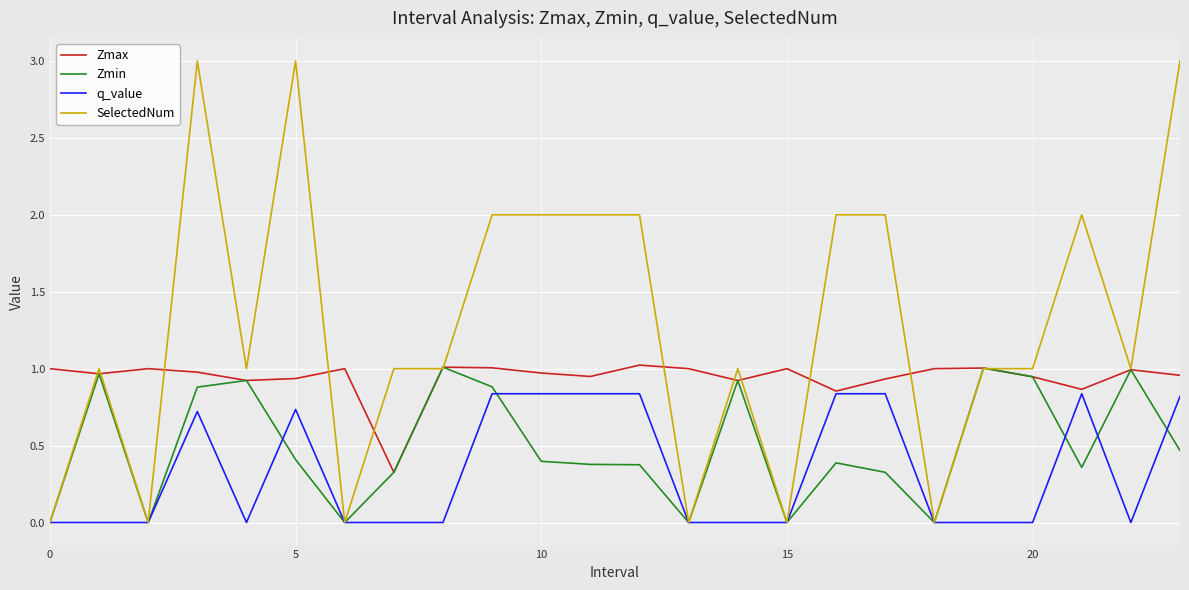

List the series in order of their overall mean, highest first.

SelectedNum, Zmax, Zmin, q_value